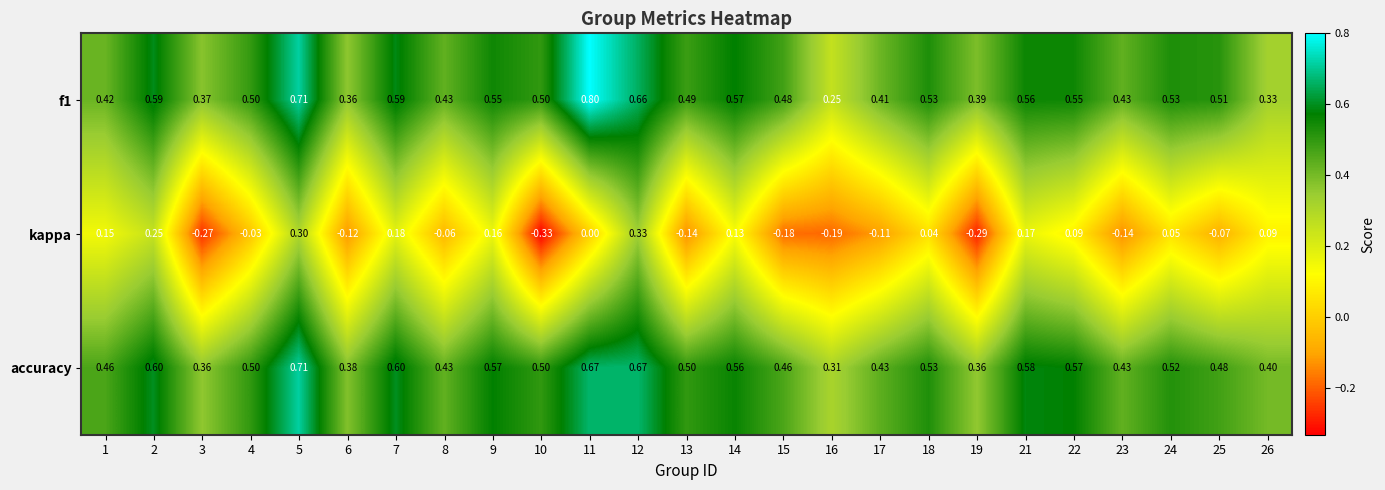

Which series has the largest total across all categories?

accuracy